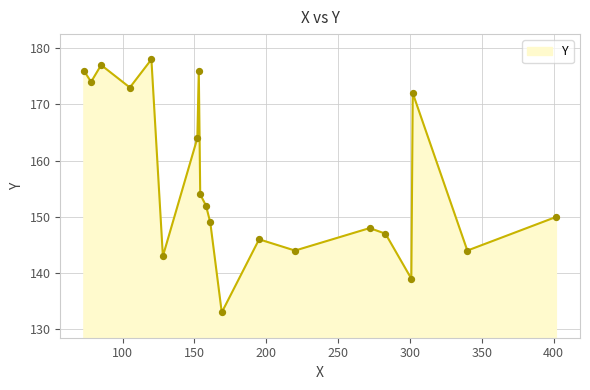

What is the difference between the maximum and minimum values?

45